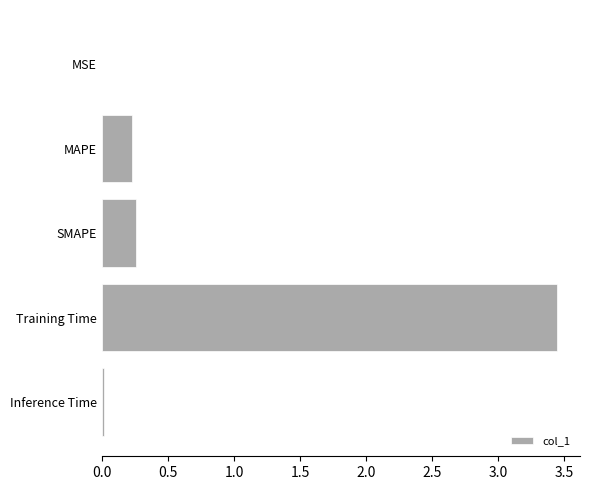

What is the sum of all values?

4.0